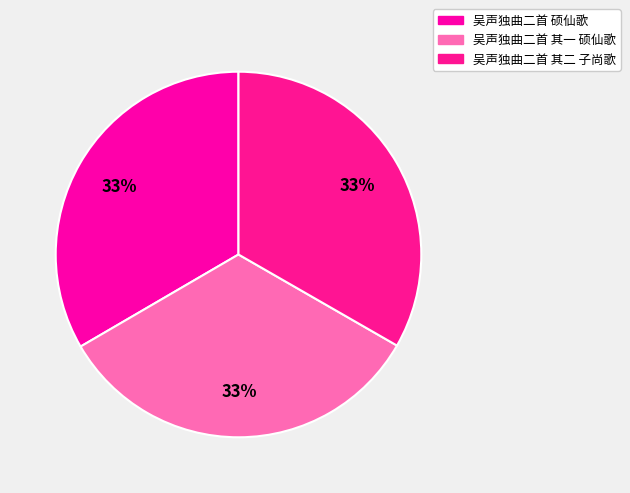

True or false: 吴声独曲二首 其一 硕仙歌 accounts for 28% of the total.

False